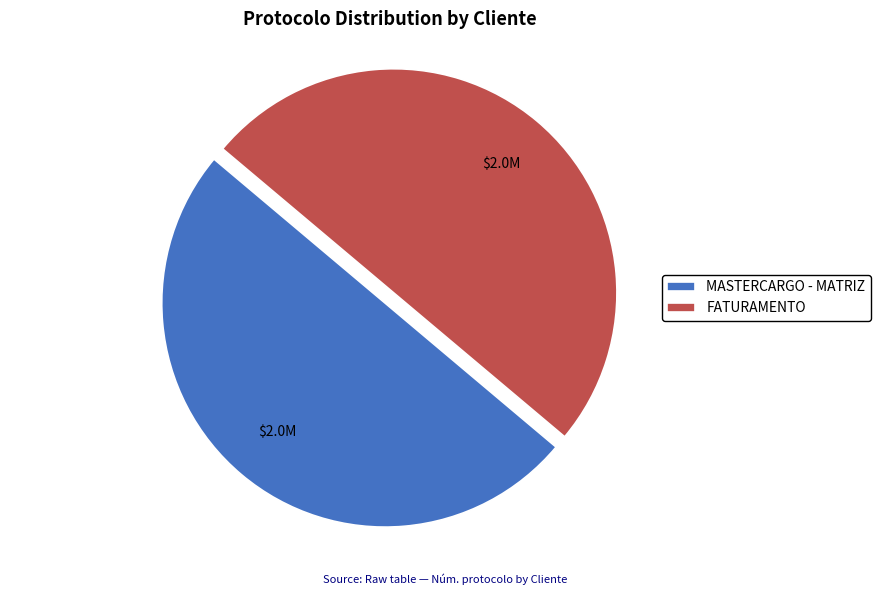

What is the ratio of the value at MASTERCARGO - MATRIZ to the value at FATURAMENTO?

1.0